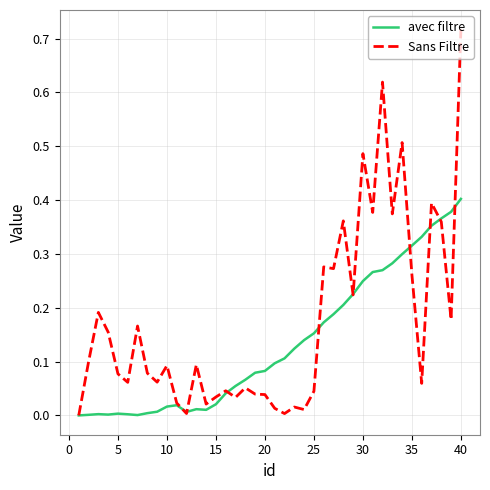

Rank the series by their maximum value, from highest to lowest.

Sans Filtre, avec filtre